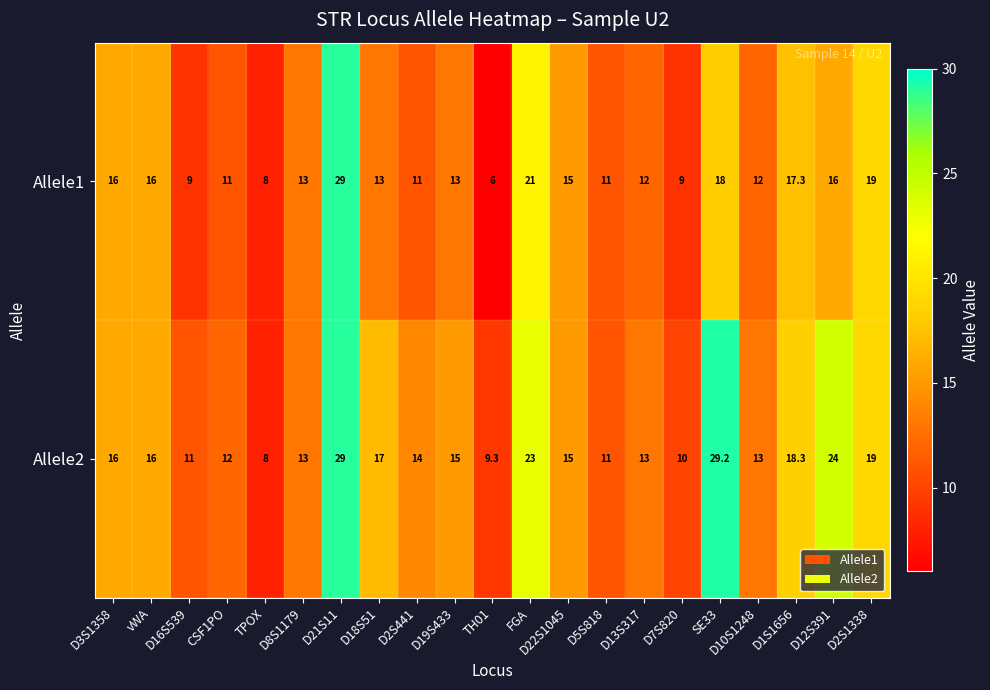

Which category has the lowest value across all series?

TH01